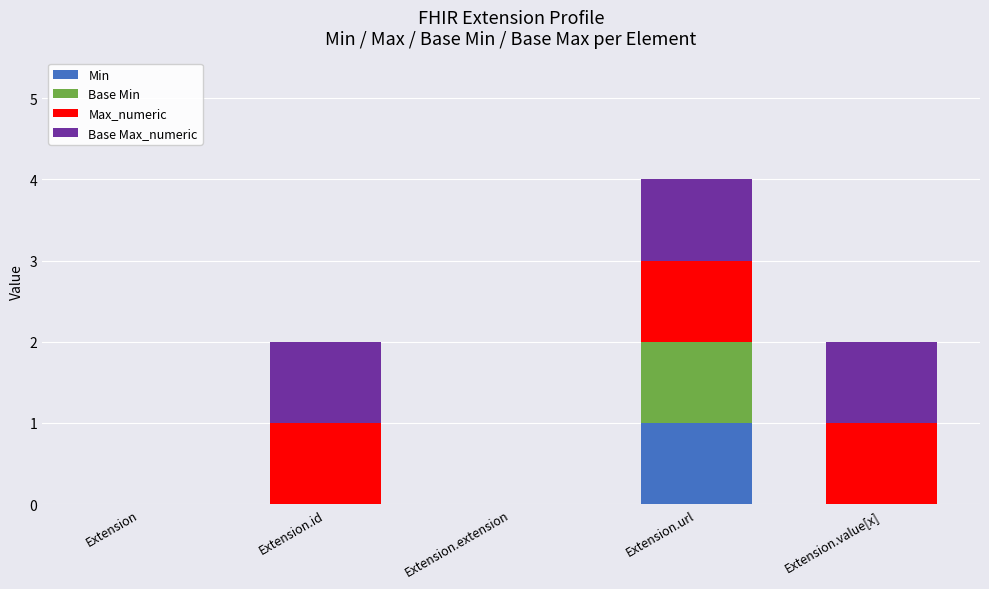

Which category has the highest value in the Min series?

Extension.url